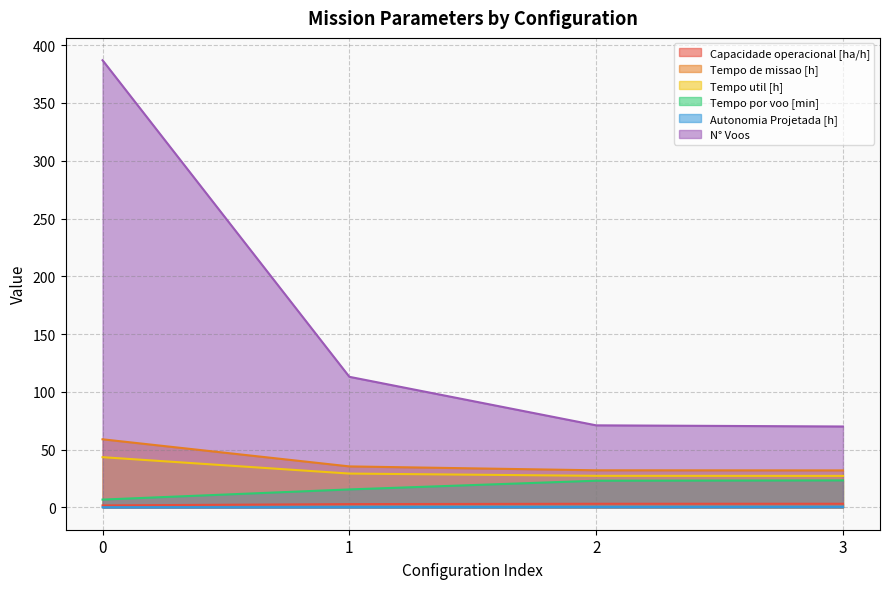

What is the value of the Tempo por voo [min] point at the 2nd from the left?

15.5